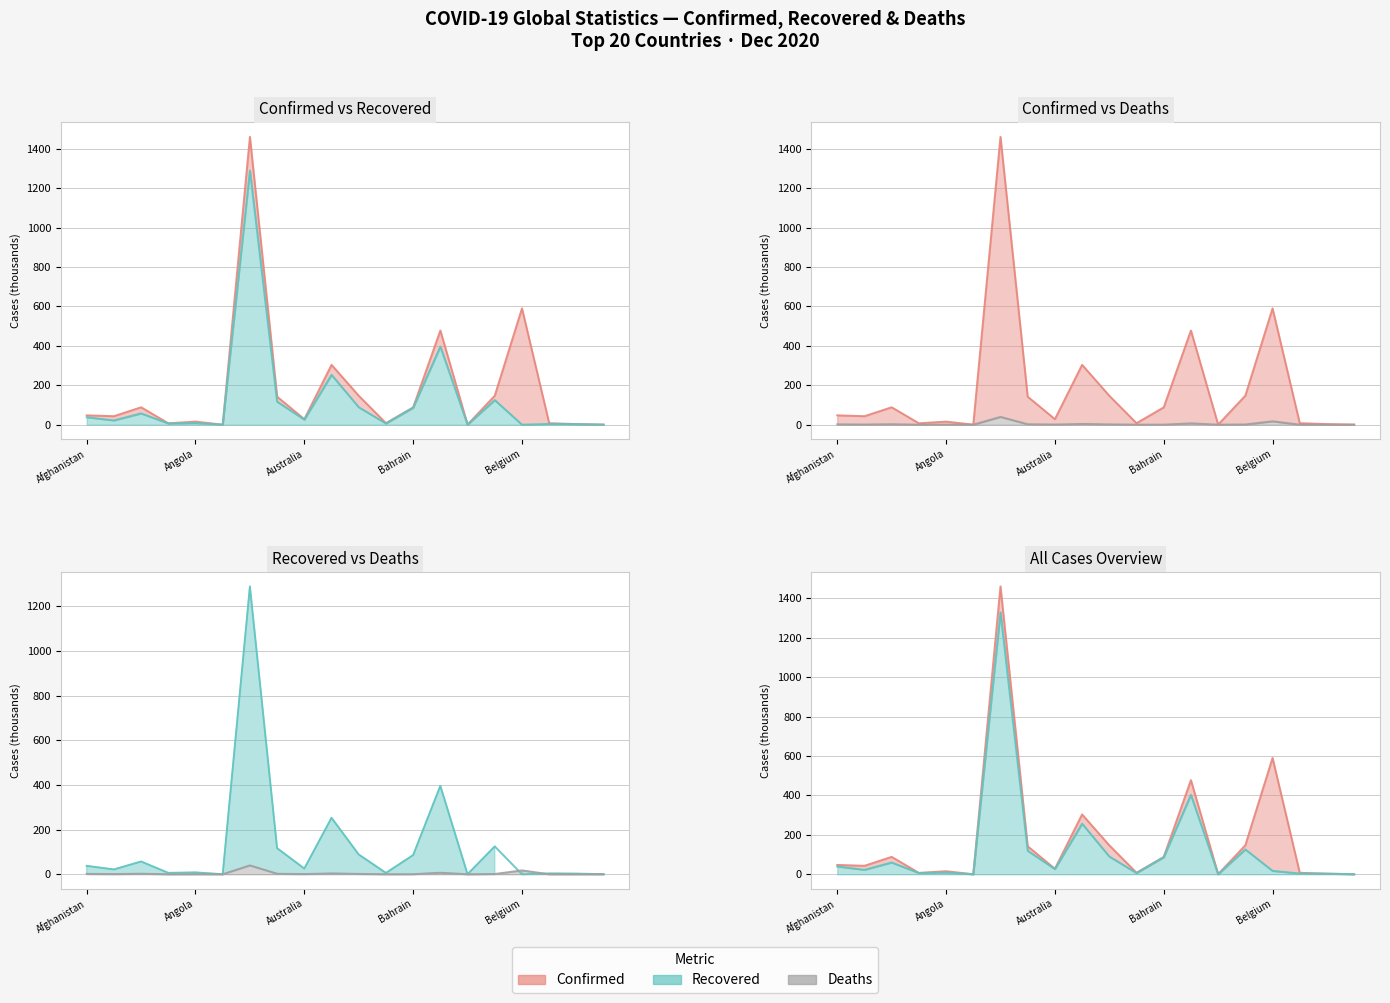

Where do Recovered and Deaths first cross each other?

Belarus and Belgium